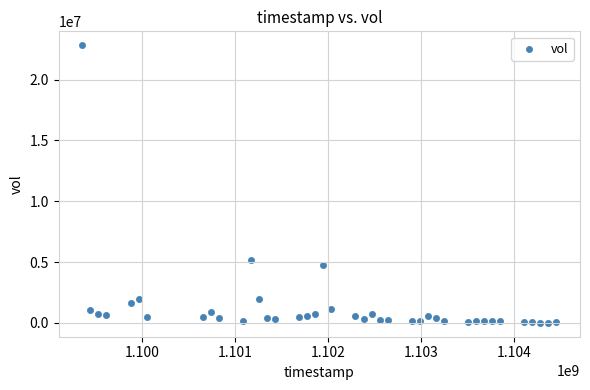

What is the range of Y values (max minus min)?

22819750